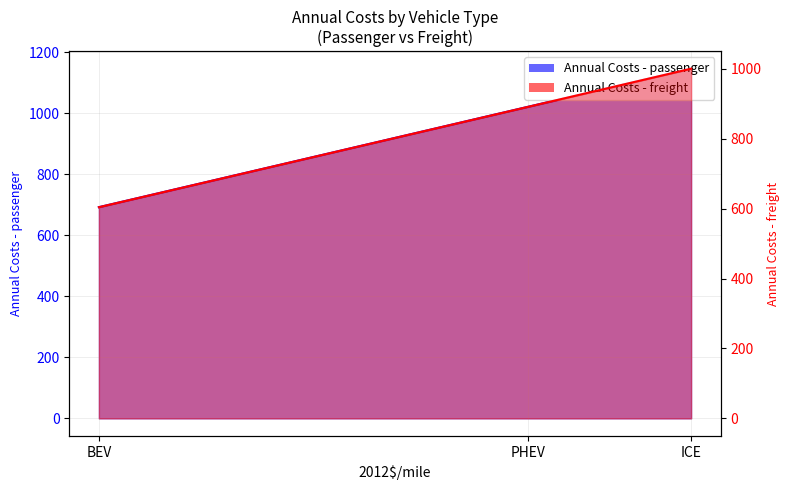

What is the value of the Annual Costs - freight point at the 2nd from the left?

891.5